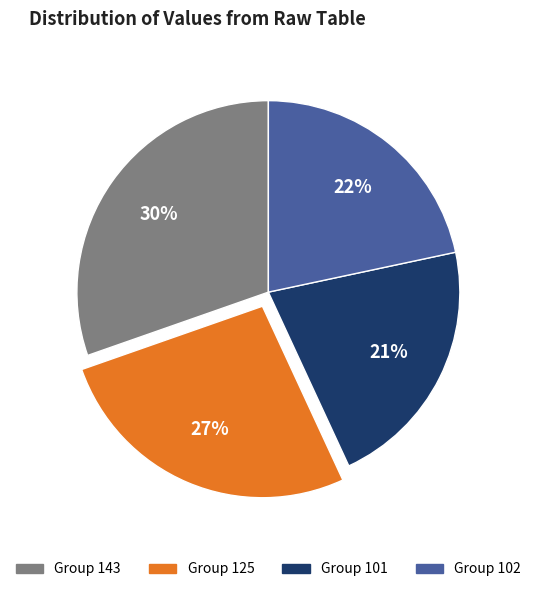

To the nearest percent, what is the difference between the largest and smallest slice percentages?

9%